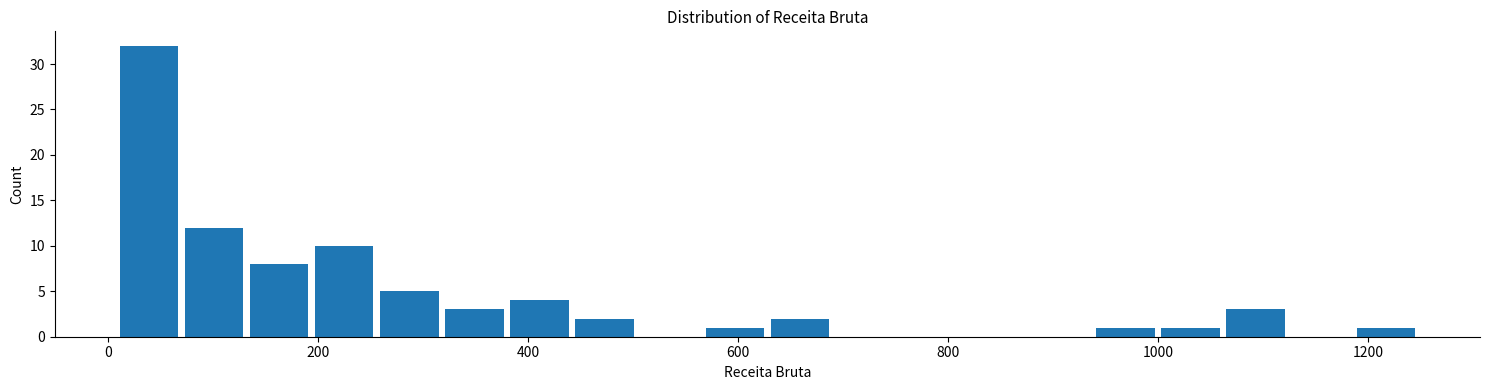

Around what value on the x-axis is the tallest bar? Give the approximate position of its centre, as read against the axis.

40